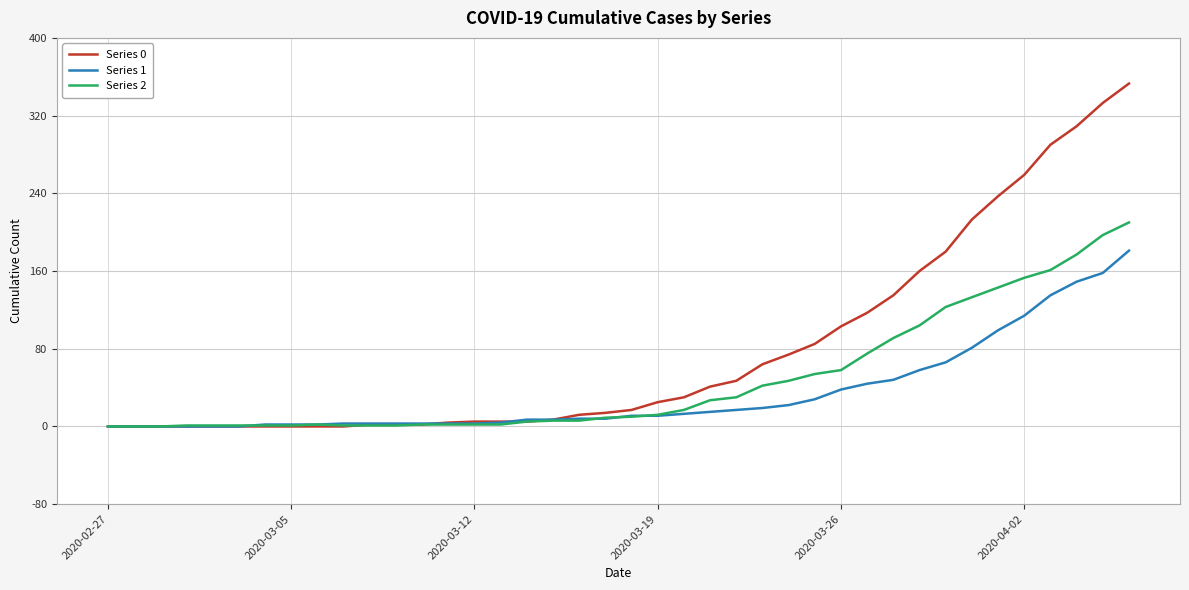

Which series has the widest spread of values?

Series 0